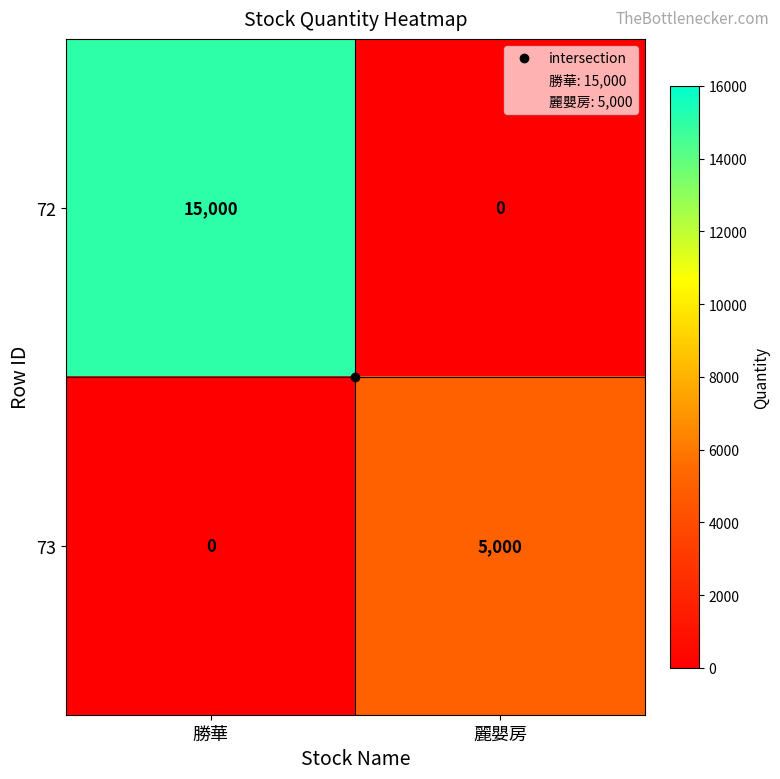

What is the total value across all series at 勝華?

15000